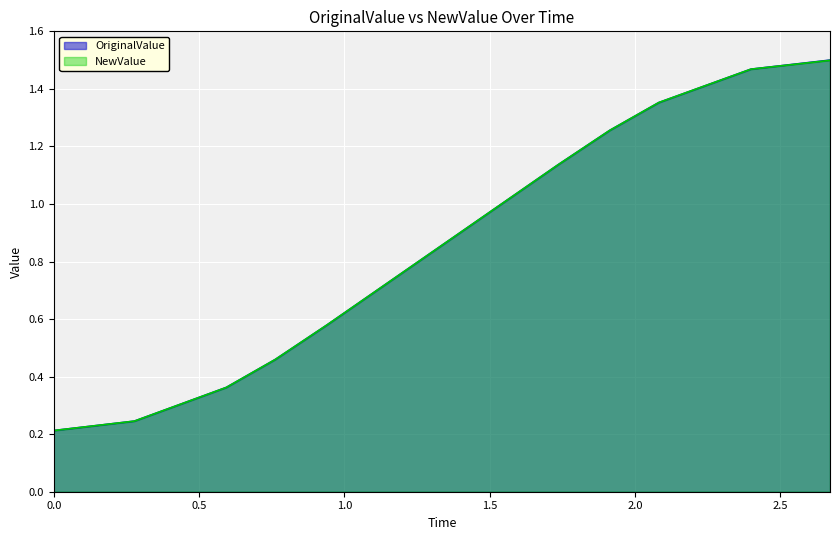

Which series has the widest spread of values?

OriginalValue